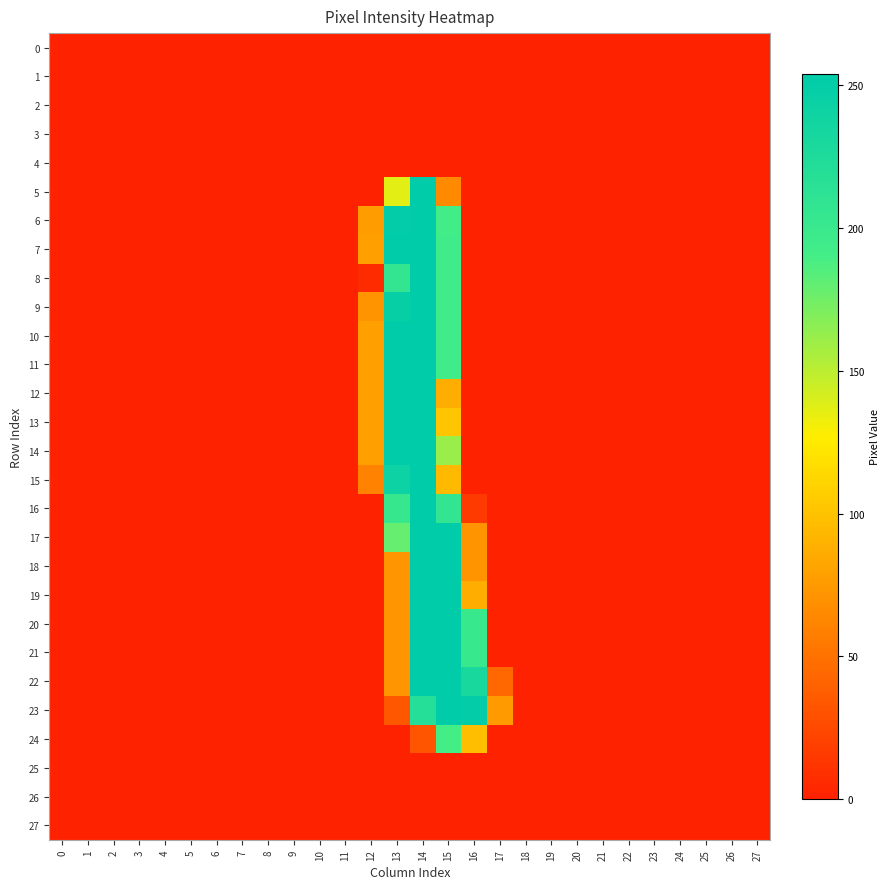

Reading left to right, what are all the values shown in this chart?

0: 0=0	1=0	2=0	3=0	4=0	5=0	6=0	7=0	8=0	9=0	10=0	11=0	12=0	13=0	14=0	15=0	16=0	17=0	18=0	19=0	20=0	21=0	22=0	23=0	24=0	25=0	26=0	27=0
1: 0=0	1=0	2=0	3=0	4=0	5=0	6=0	7=0	8=0	9=0	10=0	11=0	12=0	13=0	14=0	15=0	16=0	17=0	18=0	19=0	20=0	21=0	22=0	23=0	24=0	25=0	26=0	27=0
2: 0=0	1=0	2=0	3=0	4=0	5=0	6=0	7=0	8=0	9=0	10=0	11=0	12=0	13=0	14=0	15=0	16=0	17=0	18=0	19=0	20=0	21=0	22=0	23=0	24=0	25=0	26=0	27=0
3: 0=0	1=0	2=0	3=0	4=0	5=0	6=0	7=0	8=0	9=0	10=0	11=0	12=0	13=0	14=0	15=0	16=0	17=0	18=0	19=0	20=0	21=0	22=0	23=0	24=0	25=0	26=0	27=0
4: 0=0	1=0	2=0	3=0	4=0	5=0	6=0	7=0	8=0	9=0	10=0	11=0	12=0	13=0	14=0	15=0	16=0	17=0	18=0	19=0	20=0	21=0	22=0	23=0	24=0	25=0	26=0	27=0
5: 0=0	1=0	2=0	3=0	4=0	5=0	6=0	7=0	8=0	9=0	10=0	11=0	12=0	13=136	14=254	15=65	16=0	17=0	18=0	19=0	20=0	21=0	22=0	23=0	24=0	25=0	26=0	27=0
6: 0=0	1=0	2=0	3=0	4=0	5=0	6=0	7=0	8=0	9=0	10=0	11=0	12=77	13=252	14=253	15=192	16=0	17=0	18=0	19=0	20=0	21=0	22=0	23=0	24=0	25=0	26=0	27=0
7: 0=0	1=0	2=0	3=0	4=0	5=0	6=0	7=0	8=0	9=0	10=0	11=0	12=79	13=253	14=253	15=194	16=0	17=0	18=0	19=0	20=0	21=0	22=0	23=0	24=0	25=0	26=0	27=0
8: 0=0	1=0	2=0	3=0	4=0	5=0	6=0	7=0	8=0	9=0	10=0	11=0	12=6	13=206	14=253	15=194	16=0	17=0	18=0	19=0	20=0	21=0	22=0	23=0	24=0	25=0	26=0	27=0
9: 0=0	1=0	2=0	3=0	4=0	5=0	6=0	7=0	8=0	9=0	10=0	11=0	12=71	13=248	14=253	15=194	16=0	17=0	18=0	19=0	20=0	21=0	22=0	23=0	24=0	25=0	26=0	27=0
10: 0=0	1=0	2=0	3=0	4=0	5=0	6=0	7=0	8=0	9=0	10=0	11=0	12=79	13=253	14=253	15=194	16=0	17=0	18=0	19=0	20=0	21=0	22=0	23=0	24=0	25=0	26=0	27=0
11: 0=0	1=0	2=0	3=0	4=0	5=0	6=0	7=0	8=0	9=0	10=0	11=0	12=79	13=253	14=253	15=194	16=0	17=0	18=0	19=0	20=0	21=0	22=0	23=0	24=0	25=0	26=0	27=0
12: 0=0	1=0	2=0	3=0	4=0	5=0	6=0	7=0	8=0	9=0	10=0	11=0	12=79	13=253	14=253	15=87	16=0	17=0	18=0	19=0	20=0	21=0	22=0	23=0	24=0	25=0	26=0	27=0
13: 0=0	1=0	2=0	3=0	4=0	5=0	6=0	7=0	8=0	9=0	10=0	11=0	12=79	13=253	14=253	15=102	16=0	17=0	18=0	19=0	20=0	21=0	22=0	23=0	24=0	25=0	26=0	27=0
14: 0=0	1=0	2=0	3=0	4=0	5=0	6=0	7=0	8=0	9=0	10=0	11=0	12=79	13=253	14=253	15=161	16=0	17=0	18=0	19=0	20=0	21=0	22=0	23=0	24=0	25=0	26=0	27=0
15: 0=0	1=0	2=0	3=0	4=0	5=0	6=0	7=0	8=0	9=0	10=0	11=0	12=61	13=241	14=253	15=95	16=0	17=0	18=0	19=0	20=0	21=0	22=0	23=0	24=0	25=0	26=0	27=0
16: 0=0	1=0	2=0	3=0	4=0	5=0	6=0	7=0	8=0	9=0	10=0	11=0	12=0	13=202	14=253	15=206	16=15	17=0	18=0	19=0	20=0	21=0	22=0	23=0	24=0	25=0	26=0	27=0
17: 0=0	1=0	2=0	3=0	4=0	5=0	6=0	7=0	8=0	9=0	10=0	11=0	12=0	13=179	14=253	15=253	16=71	17=0	18=0	19=0	20=0	21=0	22=0	23=0	24=0	25=0	26=0	27=0
18: 0=0	1=0	2=0	3=0	4=0	5=0	6=0	7=0	8=0	9=0	10=0	11=0	12=0	13=72	14=253	15=253	16=71	17=0	18=0	19=0	20=0	21=0	22=0	23=0	24=0	25=0	26=0	27=0
19: 0=0	1=0	2=0	3=0	4=0	5=0	6=0	7=0	8=0	9=0	10=0	11=0	12=0	13=72	14=253	15=253	16=88	17=0	18=0	19=0	20=0	21=0	22=0	23=0	24=0	25=0	26=0	27=0
20: 0=0	1=0	2=0	3=0	4=0	5=0	6=0	7=0	8=0	9=0	10=0	11=0	12=0	13=72	14=253	15=253	16=201	17=0	18=0	19=0	20=0	21=0	22=0	23=0	24=0	25=0	26=0	27=0
21: 0=0	1=0	2=0	3=0	4=0	5=0	6=0	7=0	8=0	9=0	10=0	11=0	12=0	13=72	14=253	15=253	16=201	17=0	18=0	19=0	20=0	21=0	22=0	23=0	24=0	25=0	26=0	27=0
22: 0=0	1=0	2=0	3=0	4=0	5=0	6=0	7=0	8=0	9=0	10=0	11=0	12=0	13=72	14=253	15=253	16=231	17=44	18=0	19=0	20=0	21=0	22=0	23=0	24=0	25=0	26=0	27=0
23: 0=0	1=0	2=0	3=0	4=0	5=0	6=0	7=0	8=0	9=0	10=0	11=0	12=0	13=33	14=219	15=253	16=252	17=76	18=0	19=0	20=0	21=0	22=0	23=0	24=0	25=0	26=0	27=0
24: 0=0	1=0	2=0	3=0	4=0	5=0	6=0	7=0	8=0	9=0	10=0	11=0	12=0	13=0	14=32	15=190	16=98	17=0	18=0	19=0	20=0	21=0	22=0	23=0	24=0	25=0	26=0	27=0
25: 0=0	1=0	2=0	3=0	4=0	5=0	6=0	7=0	8=0	9=0	10=0	11=0	12=0	13=0	14=0	15=0	16=0	17=0	18=0	19=0	20=0	21=0	22=0	23=0	24=0	25=0	26=0	27=0
26: 0=0	1=0	2=0	3=0	4=0	5=0	6=0	7=0	8=0	9=0	10=0	11=0	12=0	13=0	14=0	15=0	16=0	17=0	18=0	19=0	20=0	21=0	22=0	23=0	24=0	25=0	26=0	27=0
27: 0=0	1=0	2=0	3=0	4=0	5=0	6=0	7=0	8=0	9=0	10=0	11=0	12=0	13=0	14=0	15=0	16=0	17=0	18=0	19=0	20=0	21=0	22=0	23=0	24=0	25=0	26=0	27=0